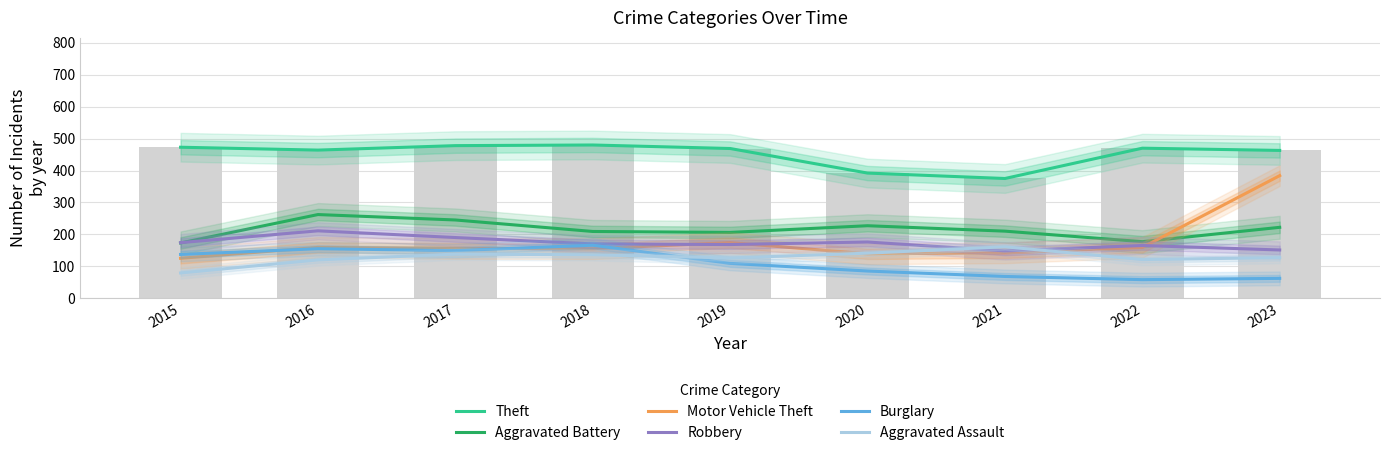

What are all the series names shown in the legend?

Theft, Aggravated Battery, Motor Vehicle Theft, Robbery, Burglary, Aggravated Assault